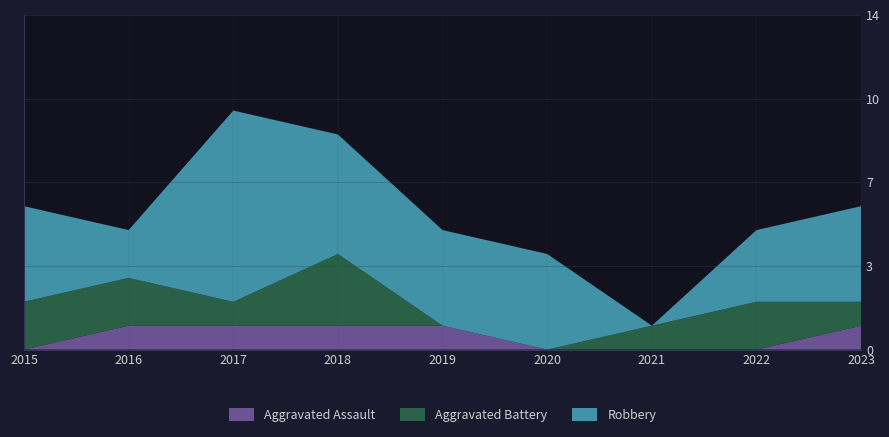

Reading left to right, transcribe all the data shown in this chart.

Aggravated Assault: 2015=0	2016=1	2017=1	2018=1	2019=1	2020=0	2021=0	2022=0	2023=1
Aggravated Battery: 2015=2	2016=2	2017=1	2018=3	2019=0	2020=0	2021=1	2022=2	2023=1
Robbery: 2015=4	2016=2	2017=8	2018=5	2019=4	2020=4	2021=0	2022=3	2023=4